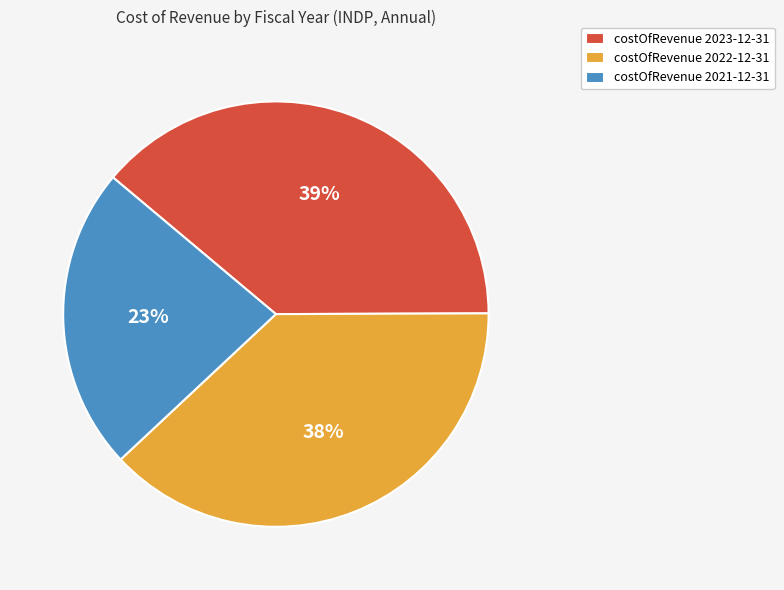

What percentage is the costOfRevenue 2022-12-31 slice, to the nearest percent?

38%